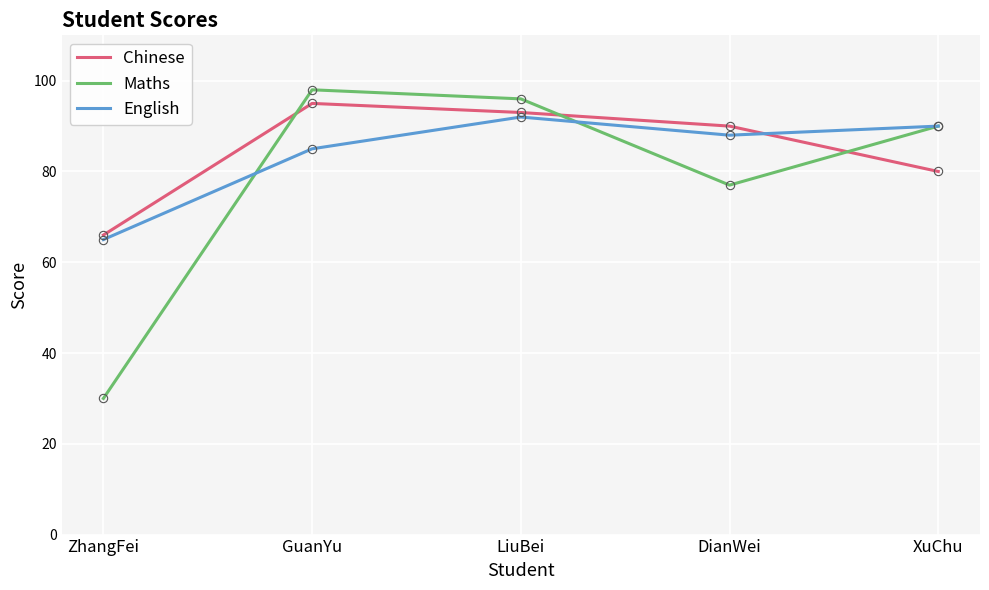

What value does the Maths series have at DianWei, to the nearest 5?

75